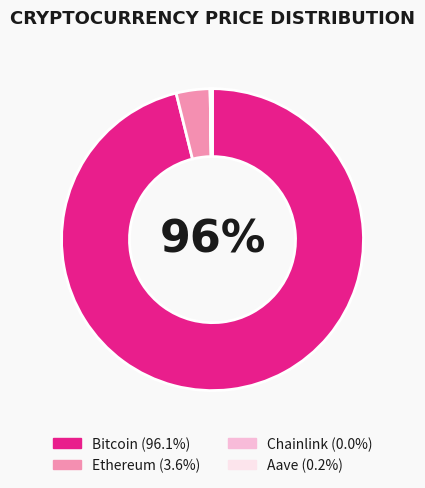

What is the majority slice?

Bitcoin